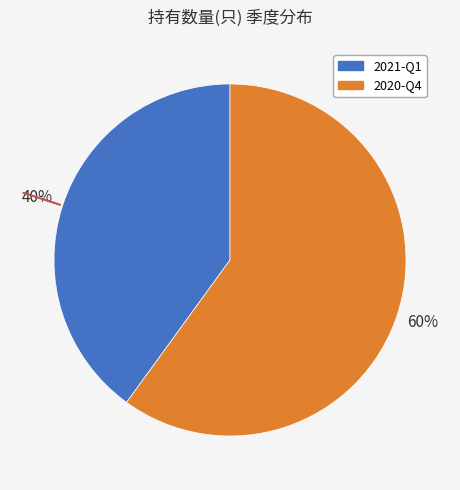

How many slices are in this pie chart?

2